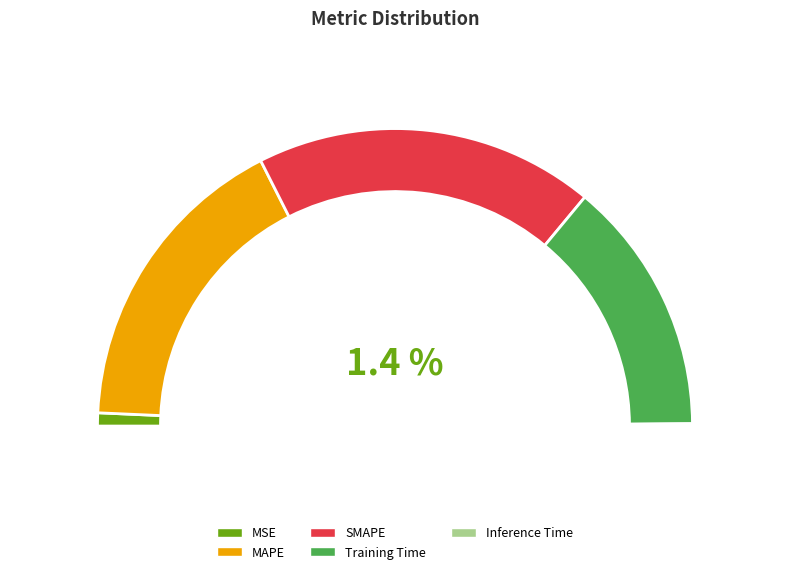

Count the number of slices in the pie.

5